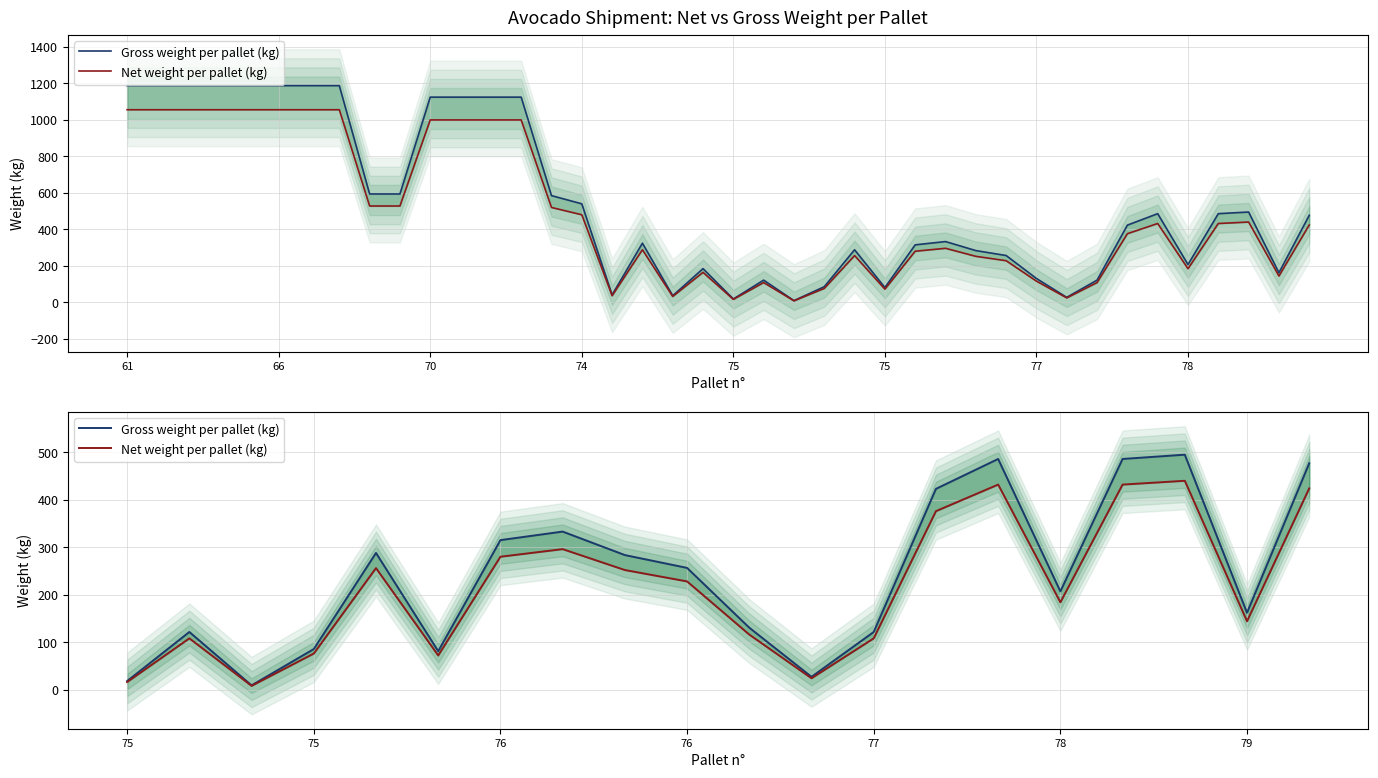

At 66, list the series in order from smallest to largest.

Net weight per pallet (kg), Gross weight per pallet (kg)